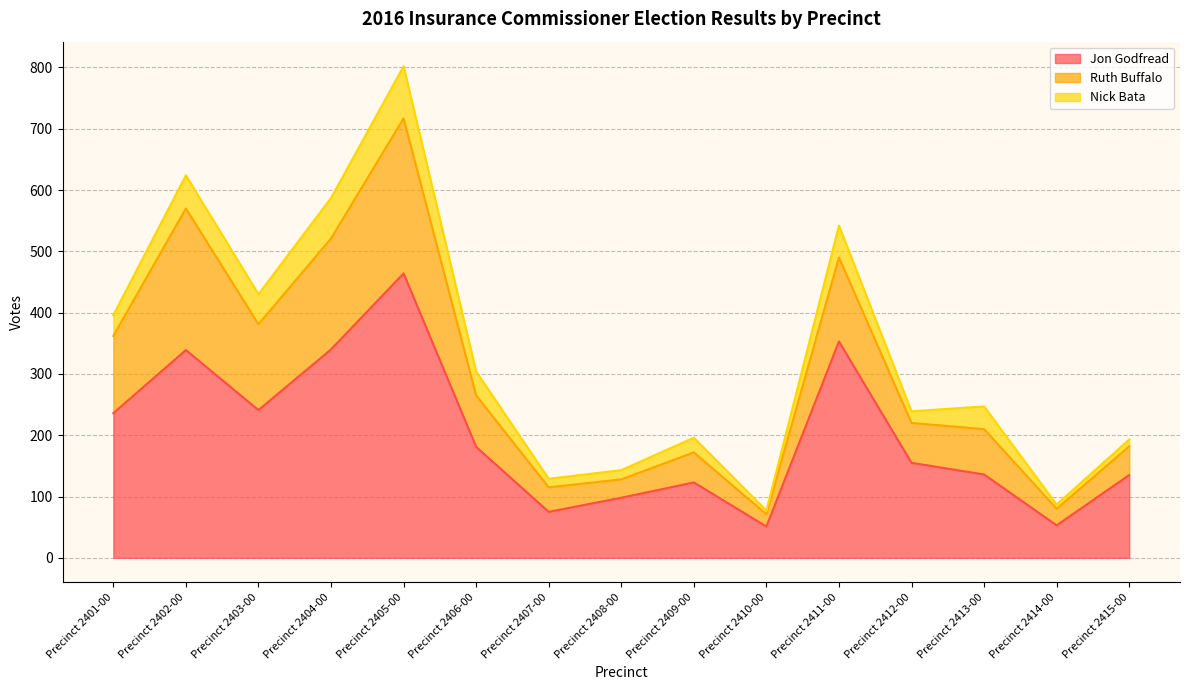

What is the lowest value of the Jon Godfread series?

51